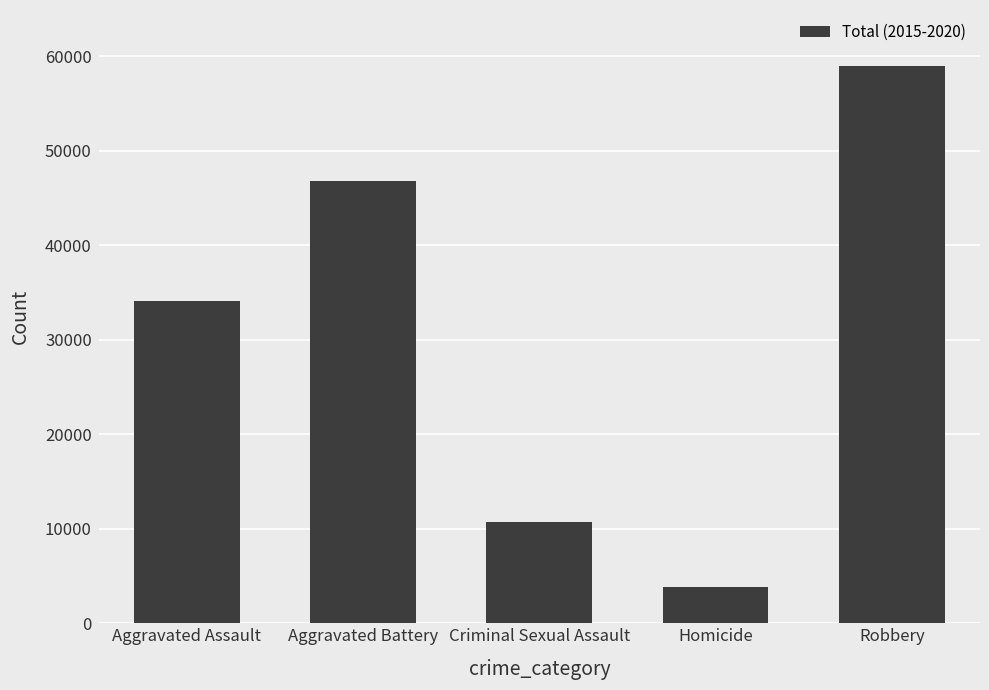

True or false: the data shows 59006 at Robbery.

True